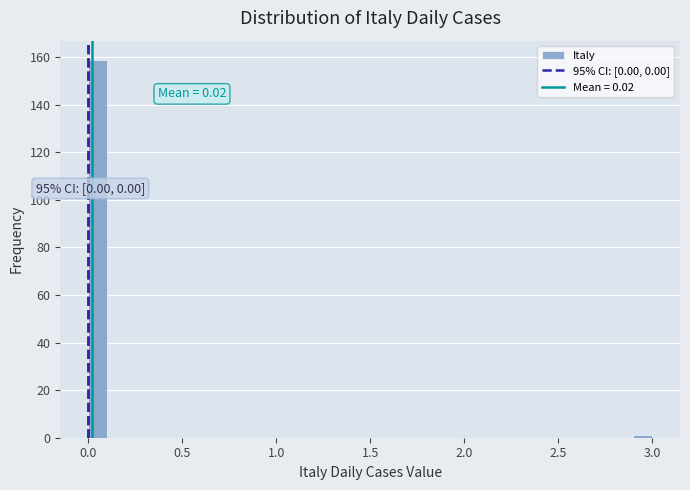

Around what value on the x-axis is the tallest bar? Give the approximate position of its centre, as read against the axis.

0.05